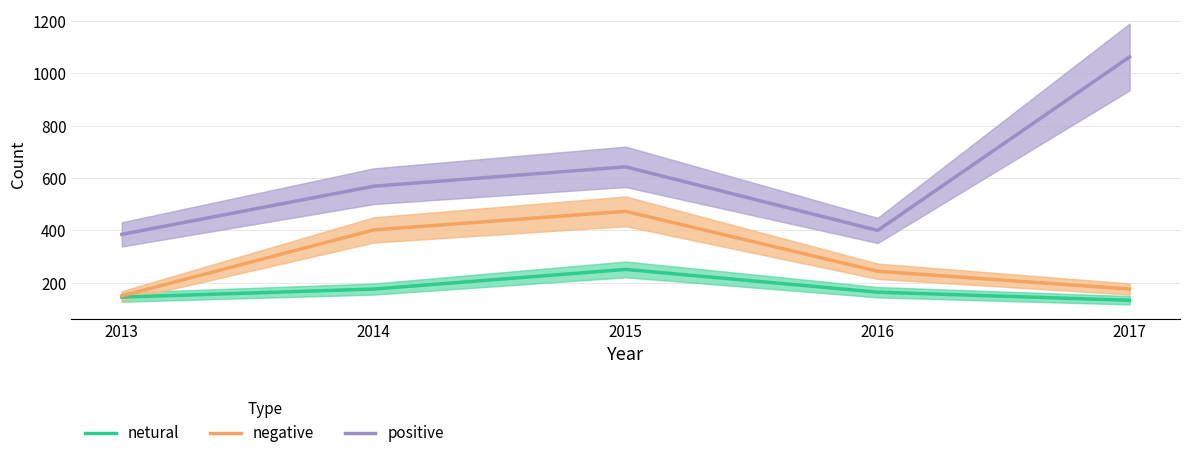

What is the minimum value for positive?

385